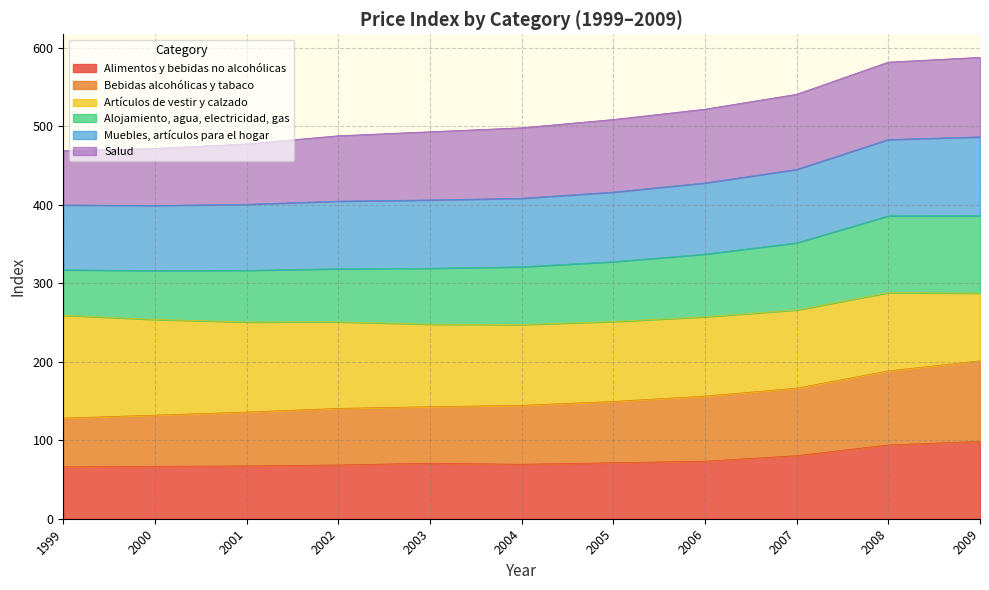

How many data points does each series have?

11